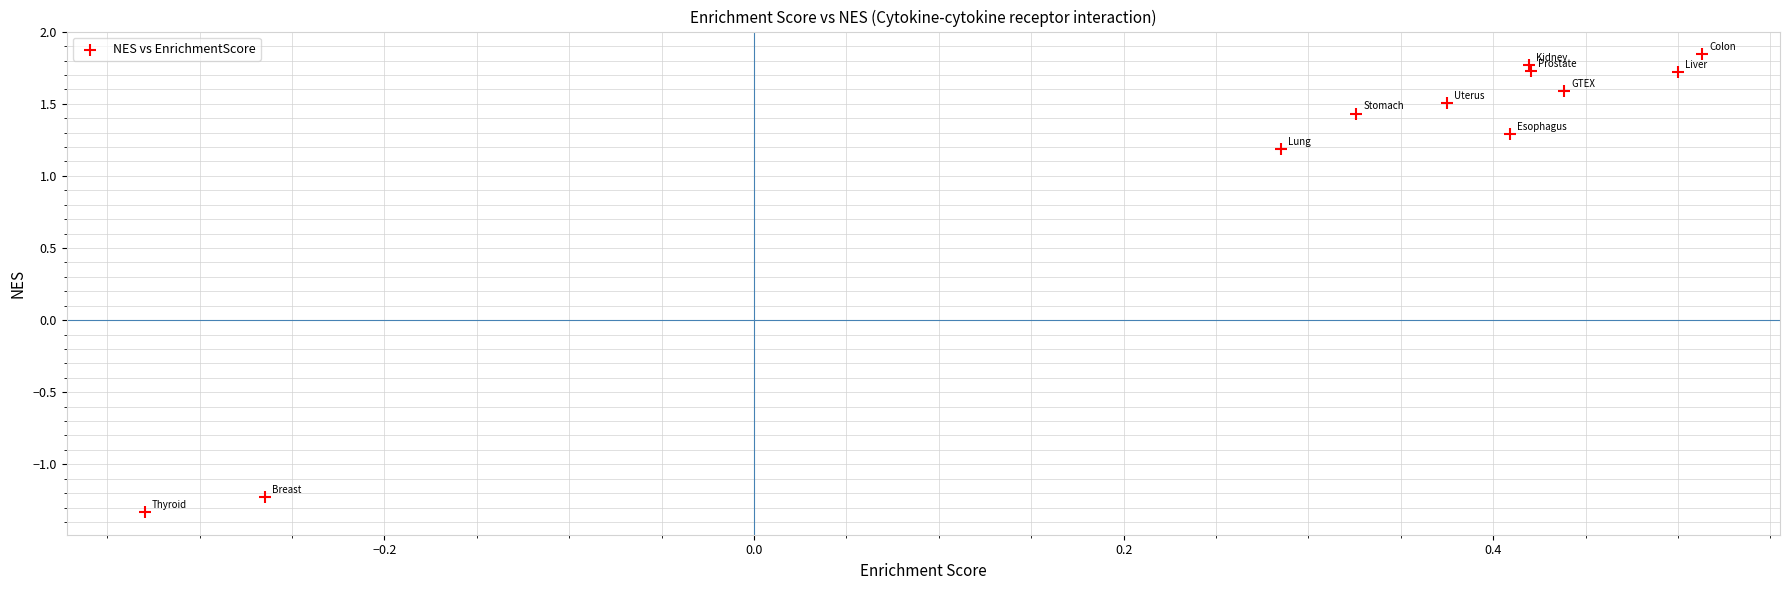

What is the range of X values (max minus min)?

0.8